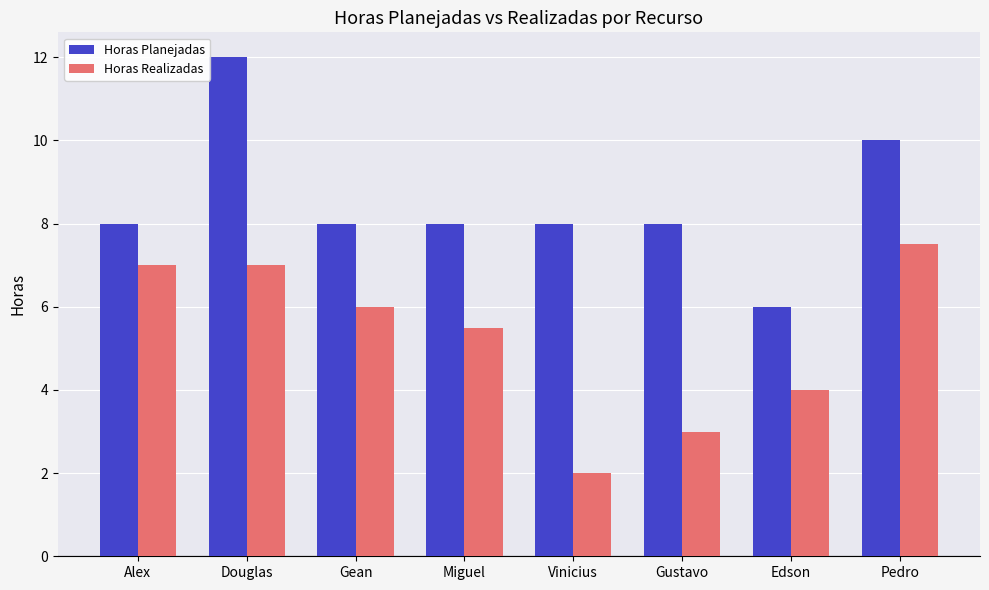

What is the sum of all Horas Planejadas values?

68.0